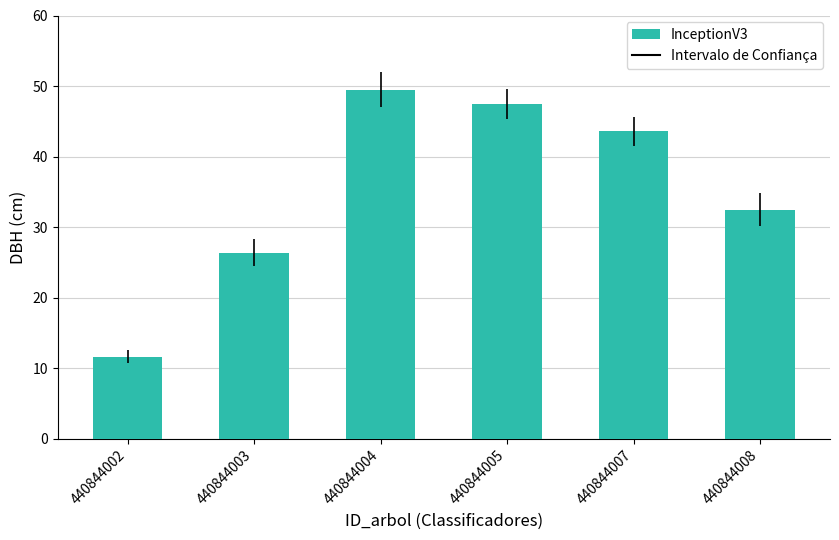

What value does the data have at 440844007?

43.6